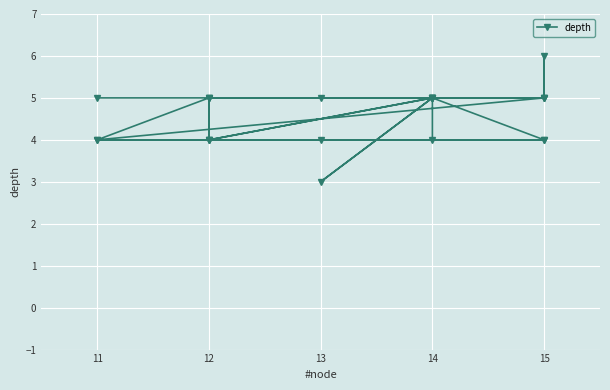

How many interior local valleys (lower than both neighbors) does the data have?

3